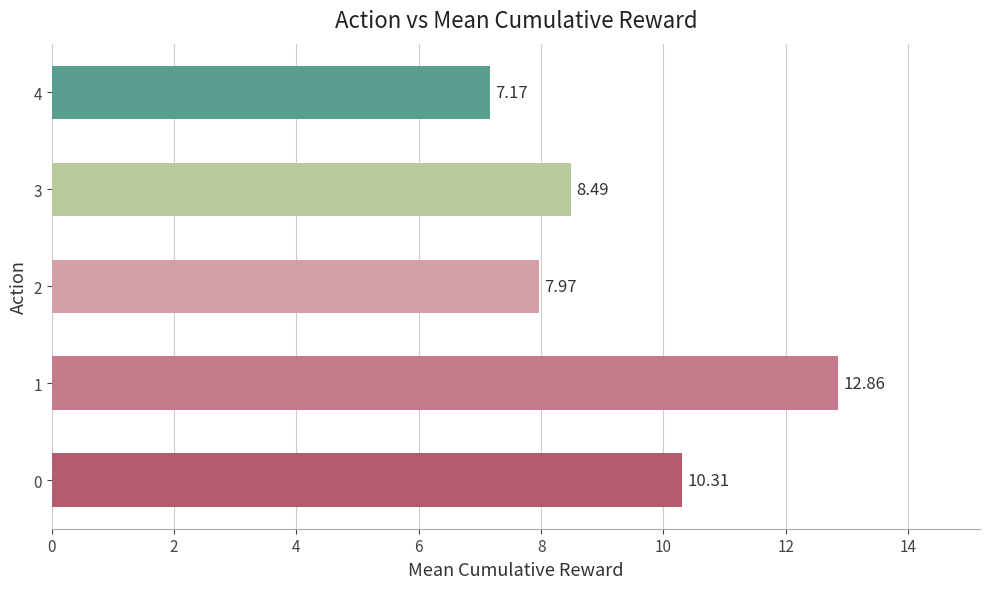

What is the difference between the maximum and minimum values?

5.7